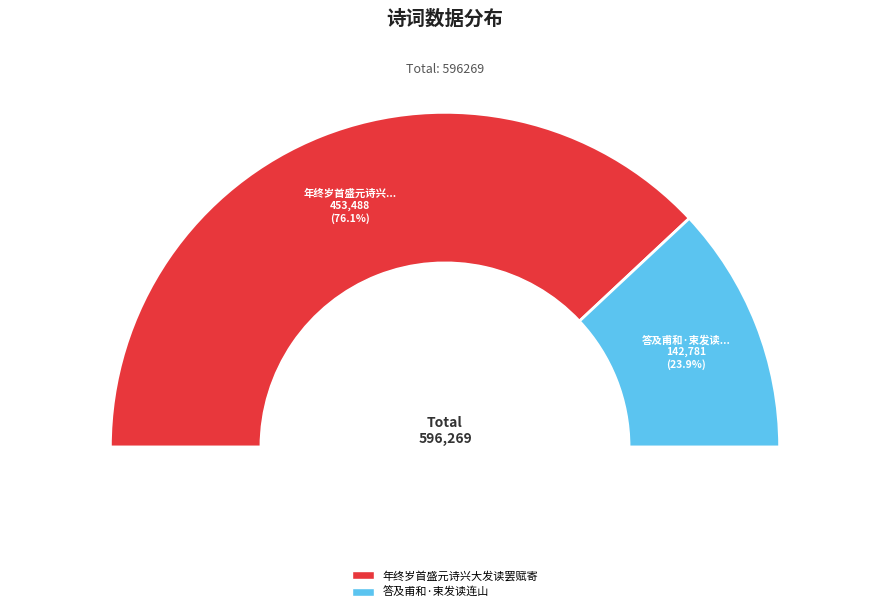

Is the sum of 年终岁首盛元诗兴大发读罢赋寄 and 答及甫和·束发读连山 greater than half?

Yes